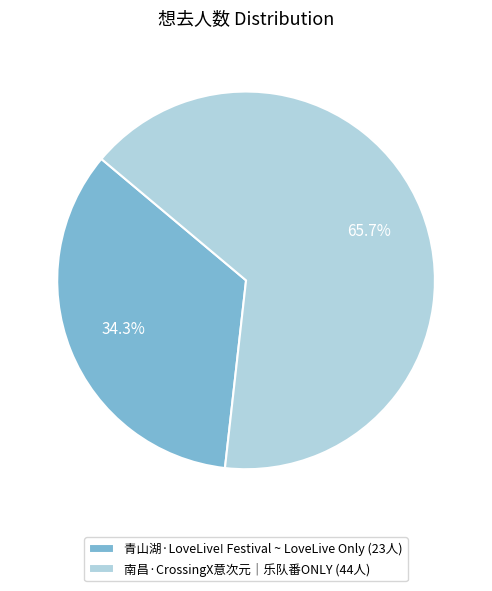

The 青山湖·LoveLive! Festival ~ LoveLive Only slice represents 34% of the pie. True or false?

True